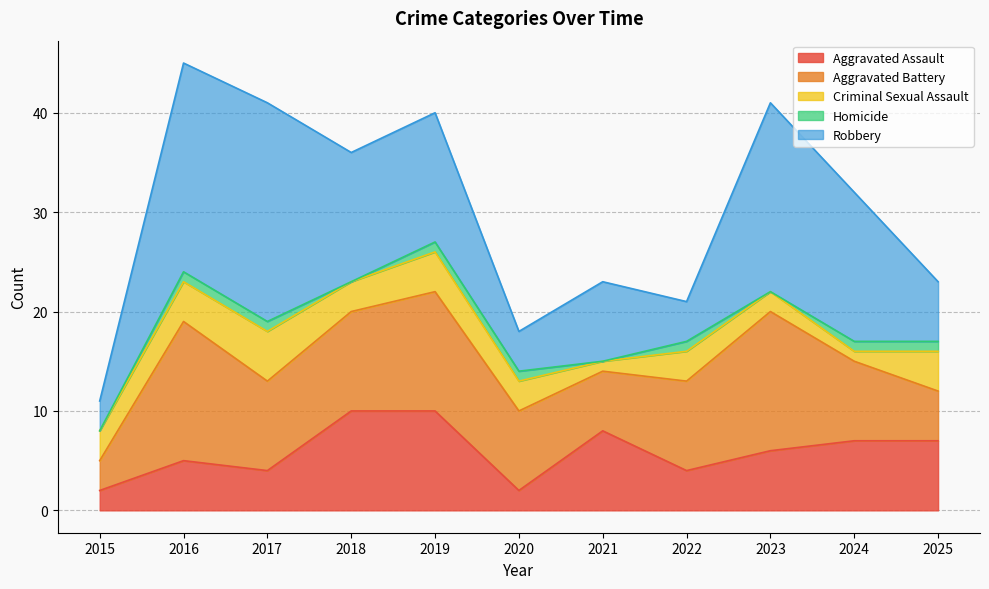

Reading right to left, what are all the values shown in this chart?

Aggravated Assault: 7	7	6	4	8	2	10	10	4	5	2
Aggravated Battery: 5	8	14	9	6	8	12	10	9	14	3
Criminal Sexual Assault: 4	1	2	3	1	3	4	3	5	4	3
Homicide: 1	1	0	1	0	1	1	0	1	1	0
Robbery: 6	15	19	4	8	4	13	13	22	21	3